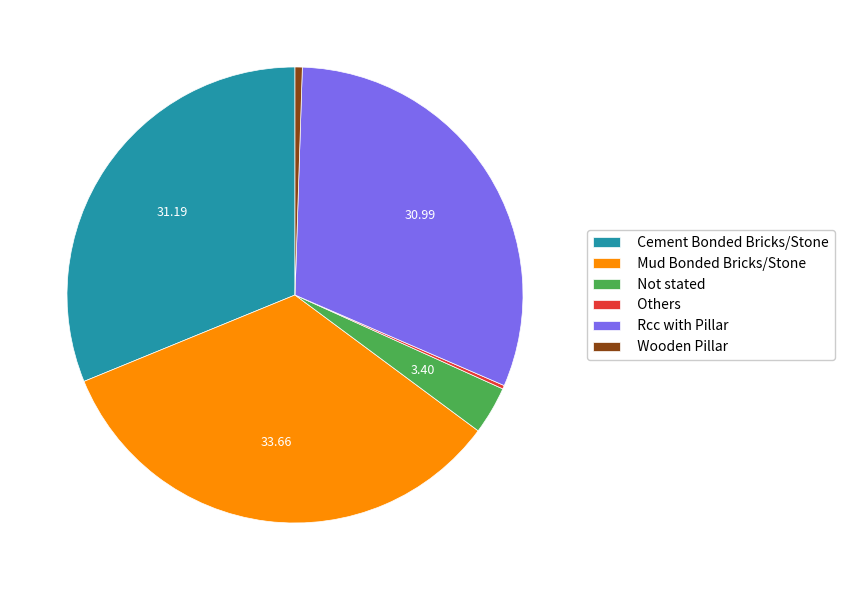

Do Not stated and Wooden Pillar together represent more than half of the pie?

No